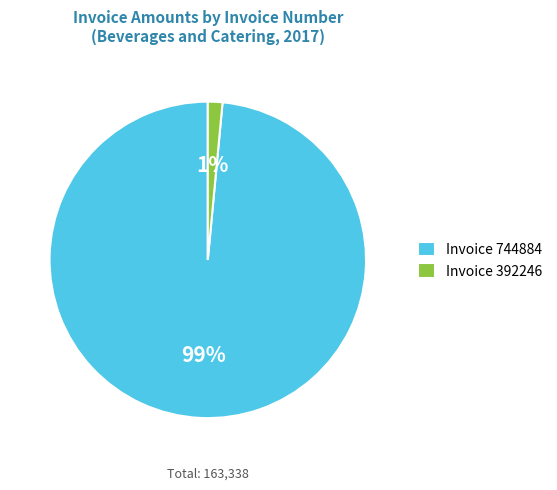

Is Invoice 744884 the majority of the pie?

Yes